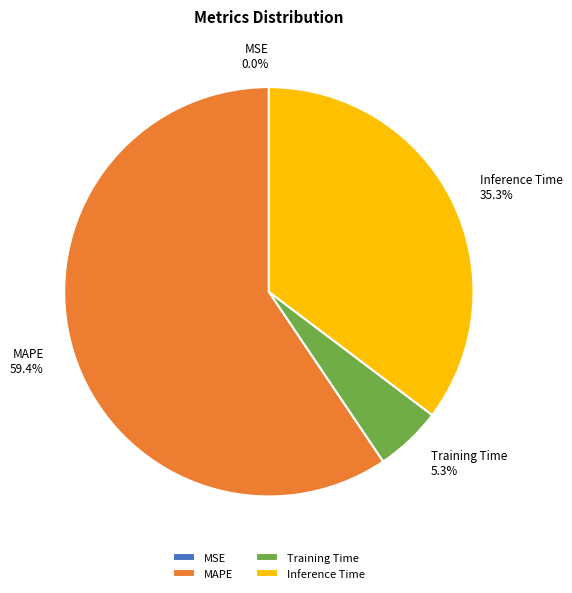

Do Training Time and Inference Time together represent more than half of the pie?

No